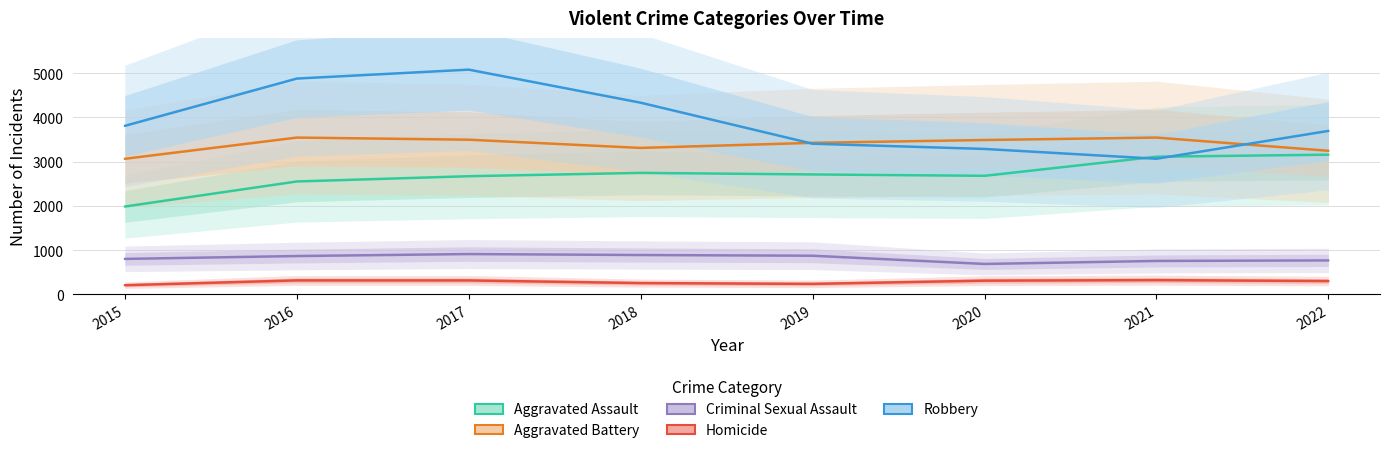

What is the approximate value of Aggravated Battery at 2016, to the nearest 50?

3550